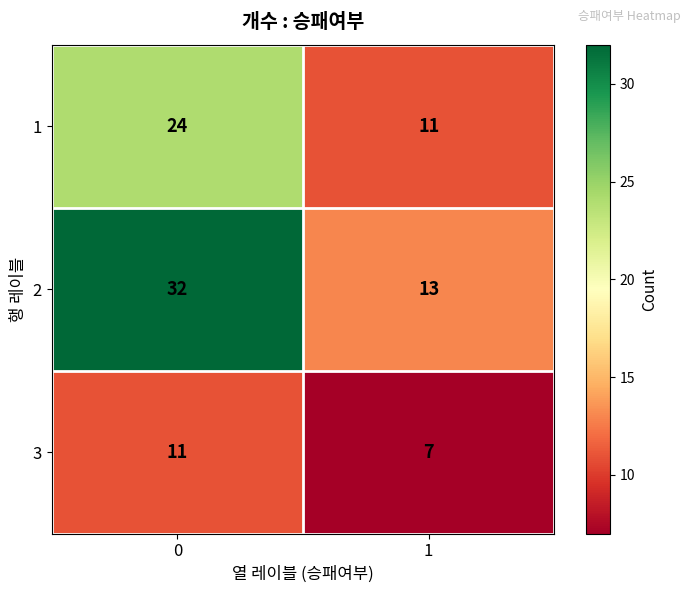

What is the greatest value displayed?

32